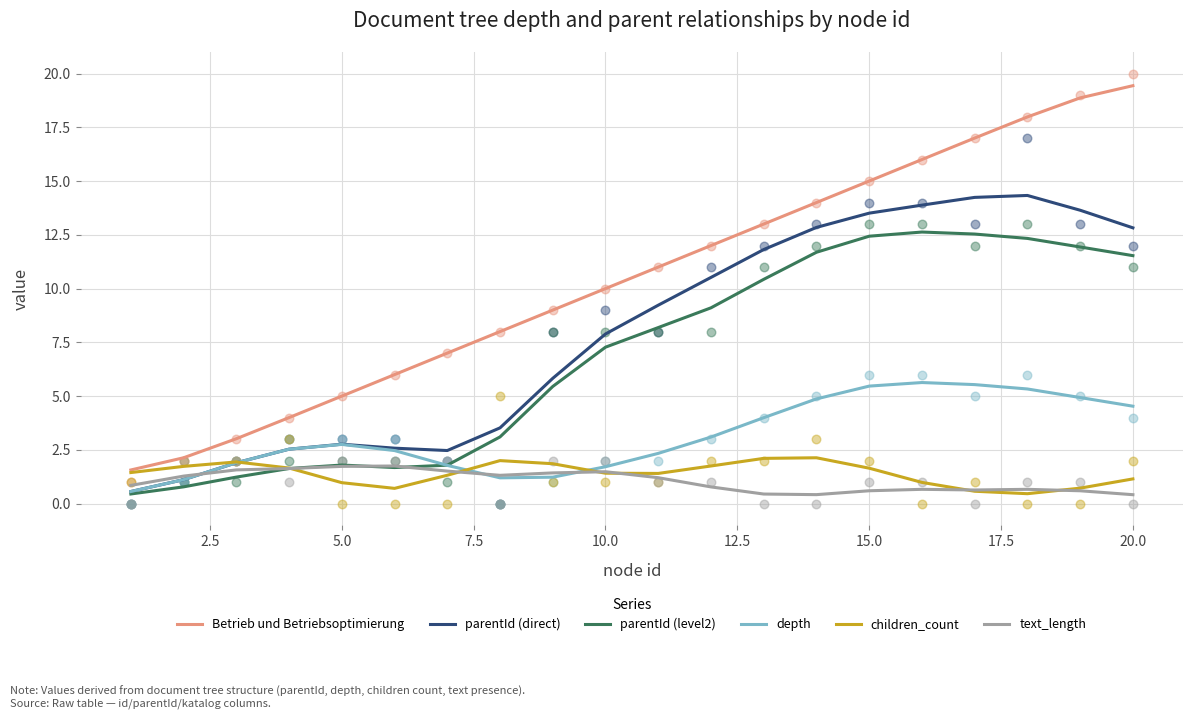

Which series contains the highest Y value?

Betrieb und Betriebsoptimierung